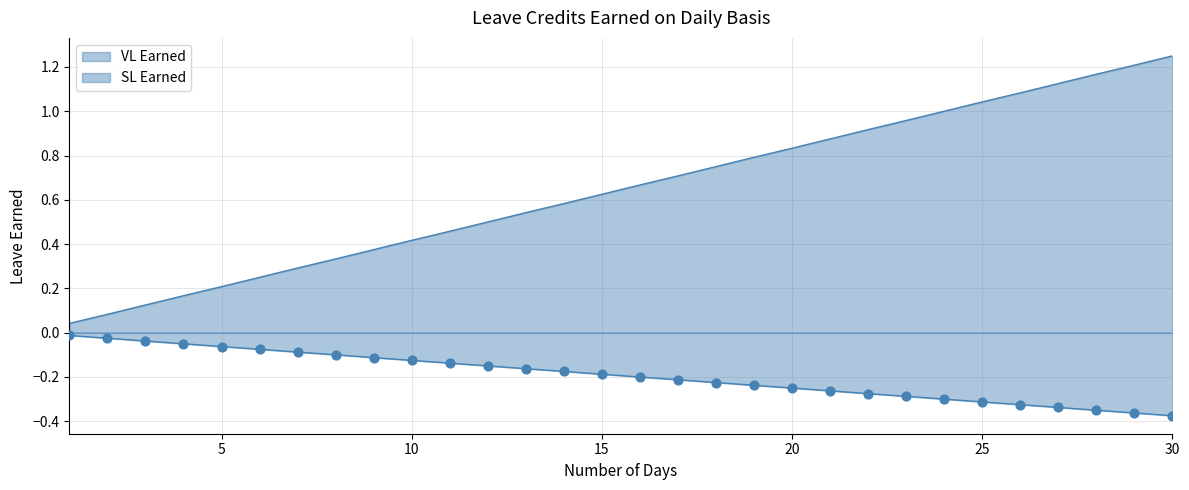

Which series has the largest total across all categories?

VL Earned